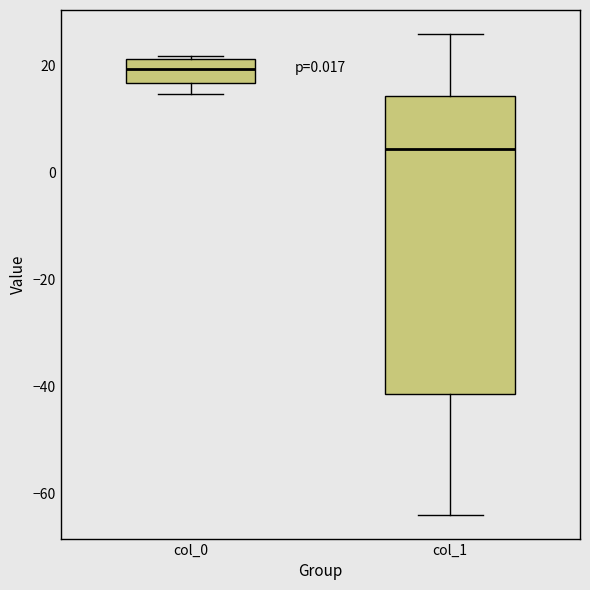

Which box has the highest median line?

col_0